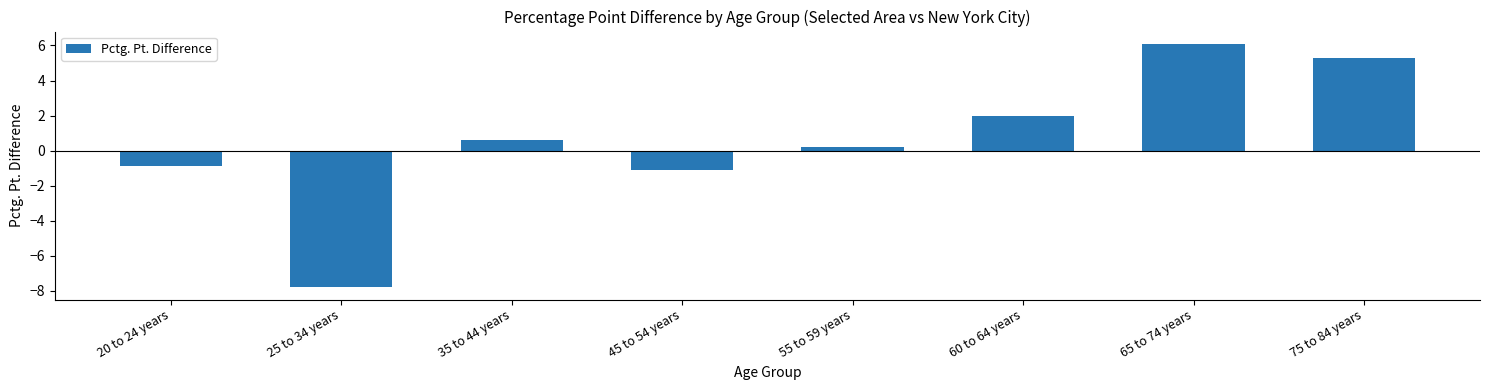

What is the sum of all values?

4.4